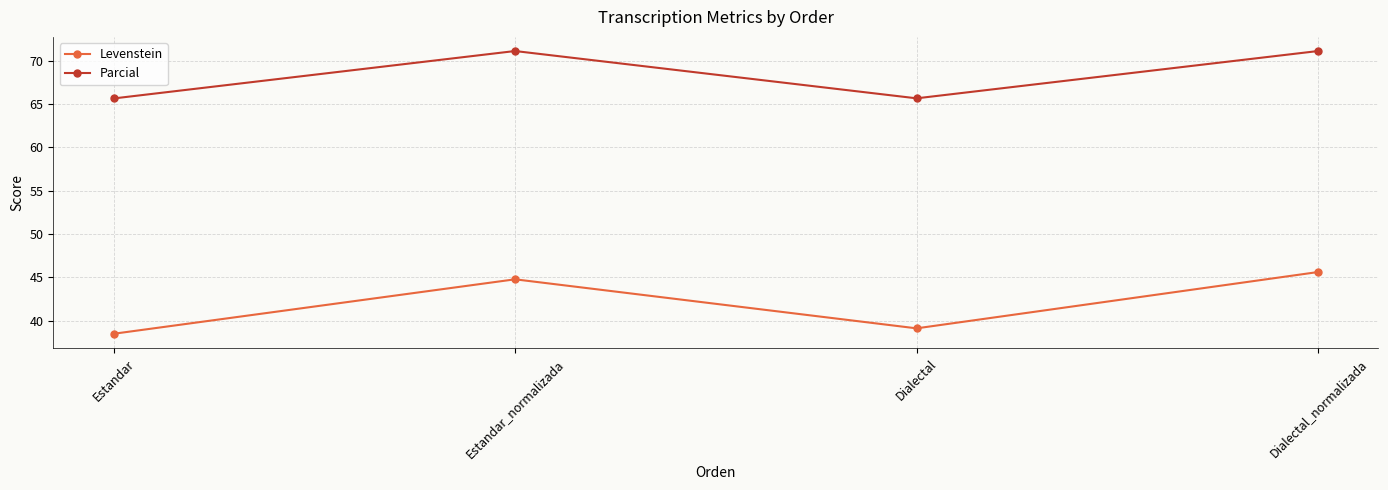

Which series has the widest spread of values?

Levenstein